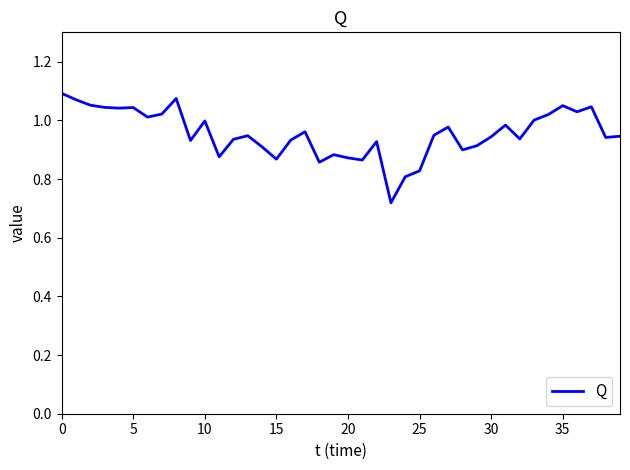

What is the difference between the maximum and minimum values?

0.4